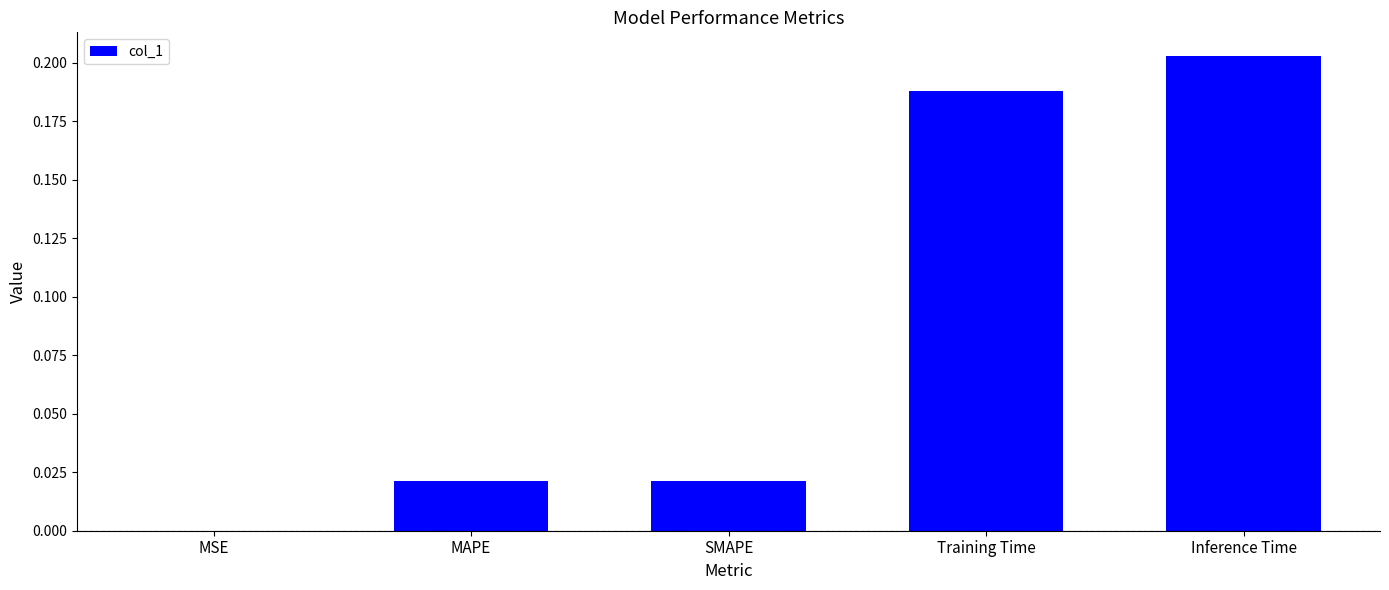

The chart shows a value of 0.0 at MSE. True or false?

True